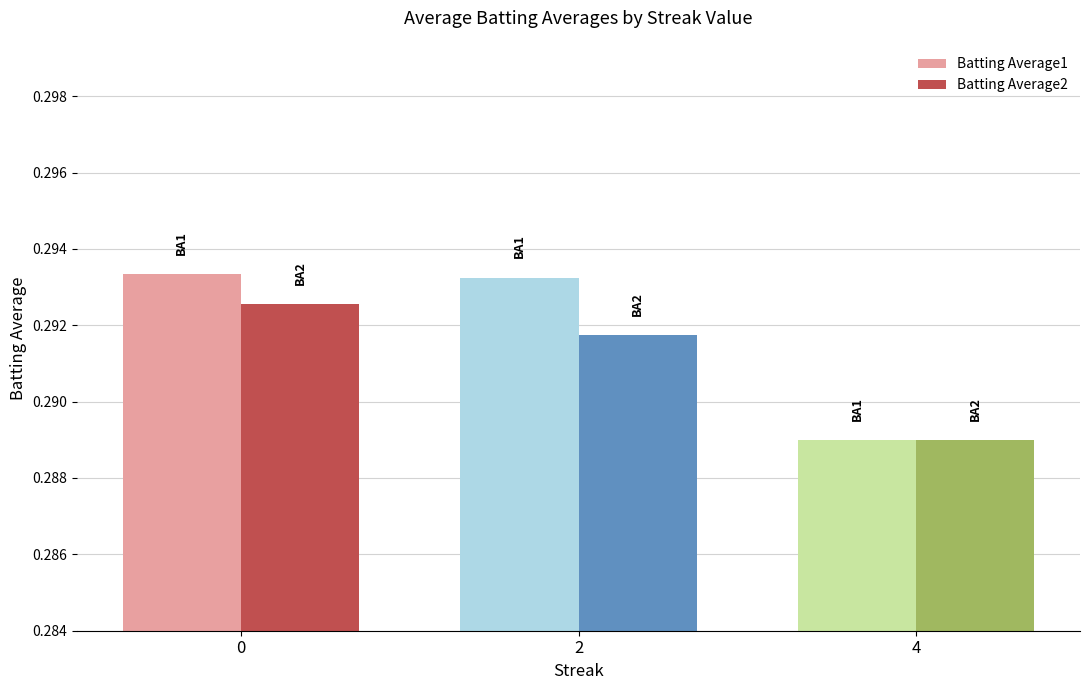

How many bars are there in each group?

2